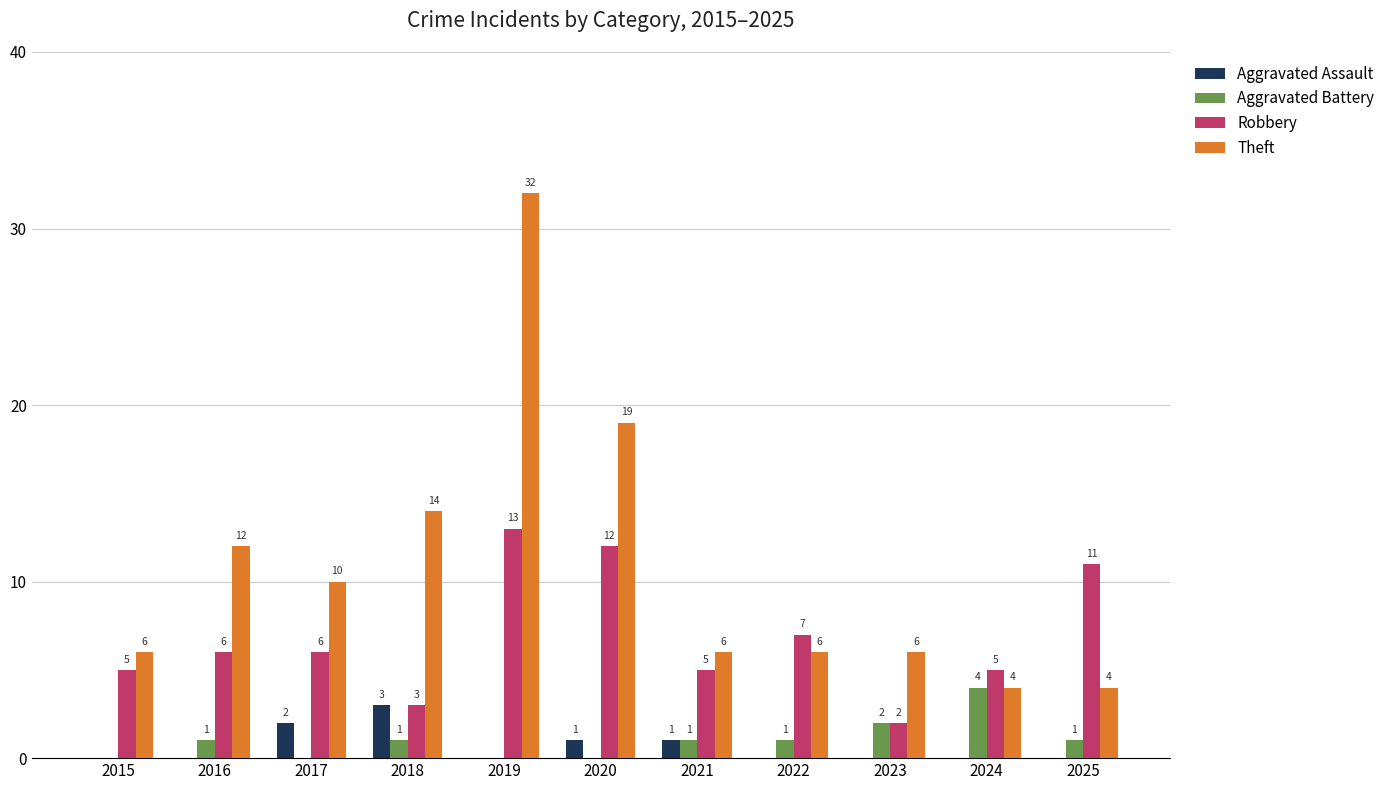

How many categories are shown in the chart?

11